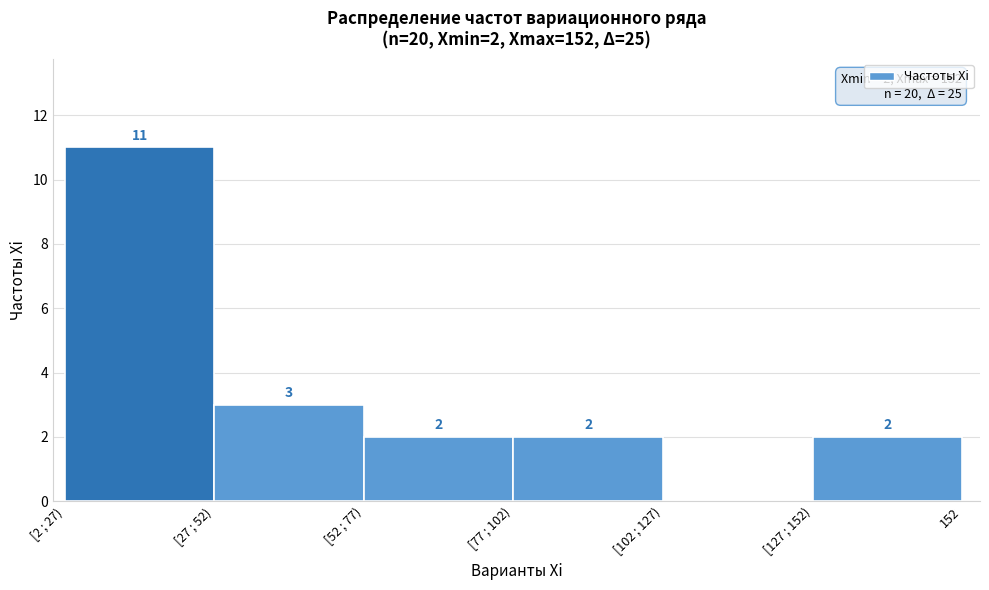

Reading left to right, list all the values displayed in this chart.

[2 ; 27)=11	[27 ; 52)=3	[52 ; 77)=2	[77 ; 102)=2	[102 ; 127)=0	[127 ; 152)=2